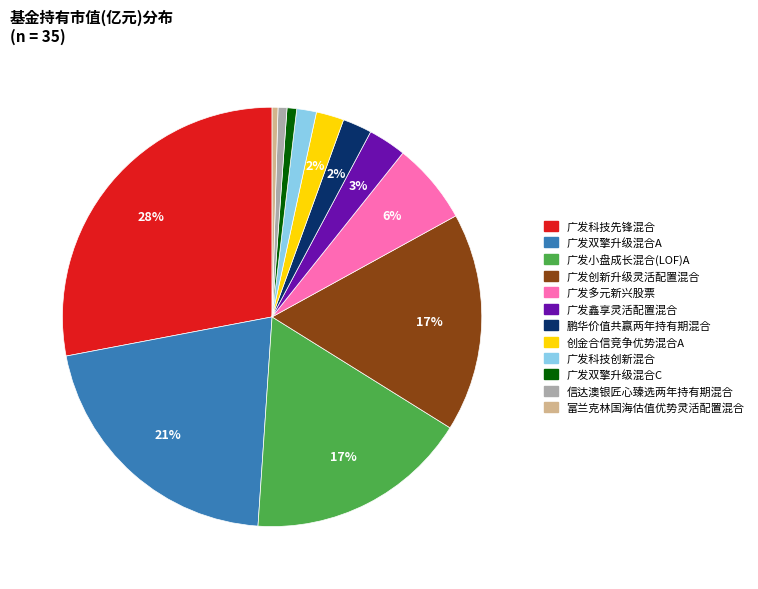

How many segments does this pie chart have?

12